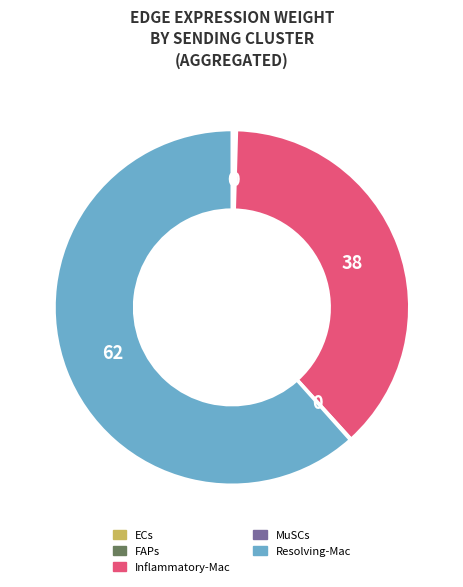

What is the largest slice in the pie chart?

Resolving-Mac